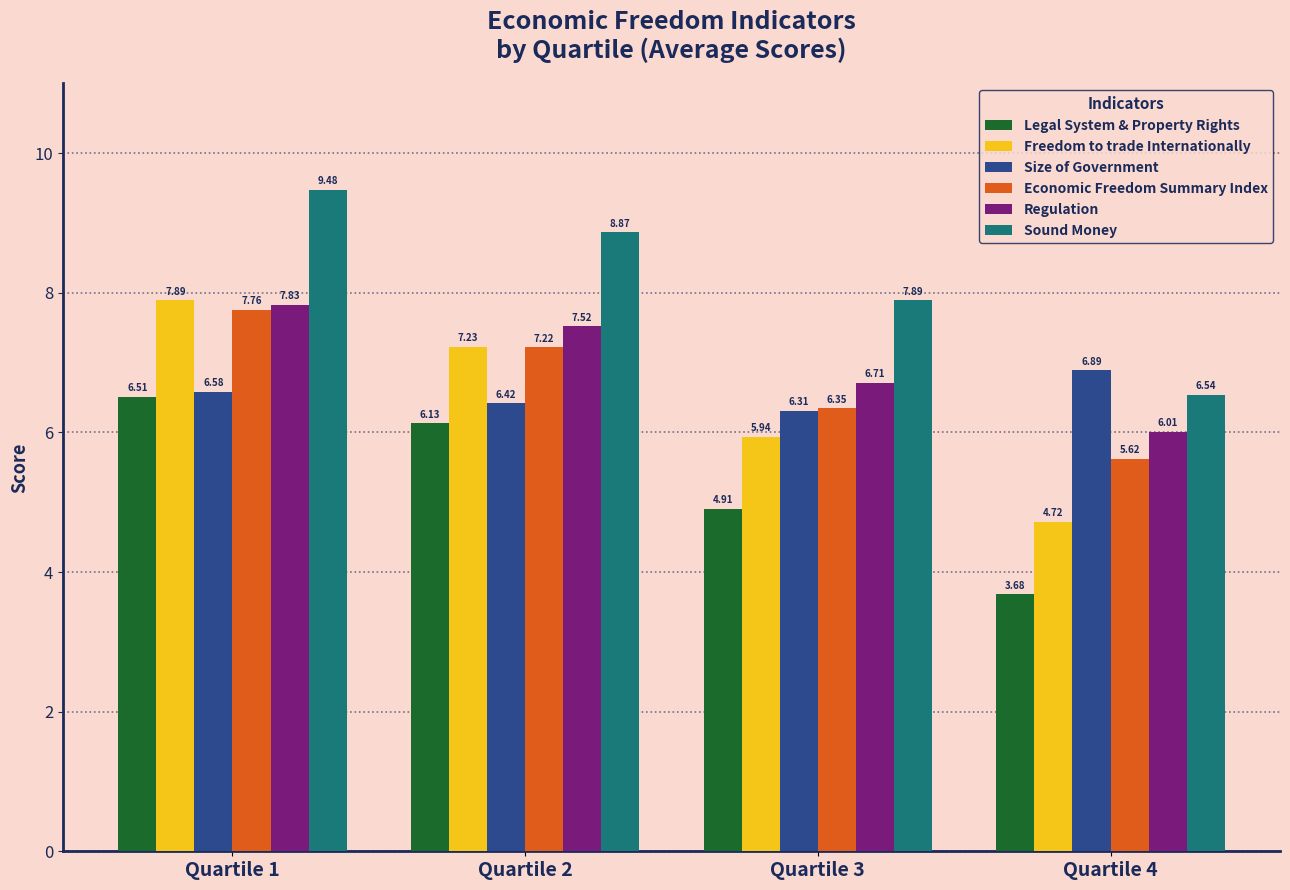

What is the sum of all Legal System & Property Rights values?

21.2